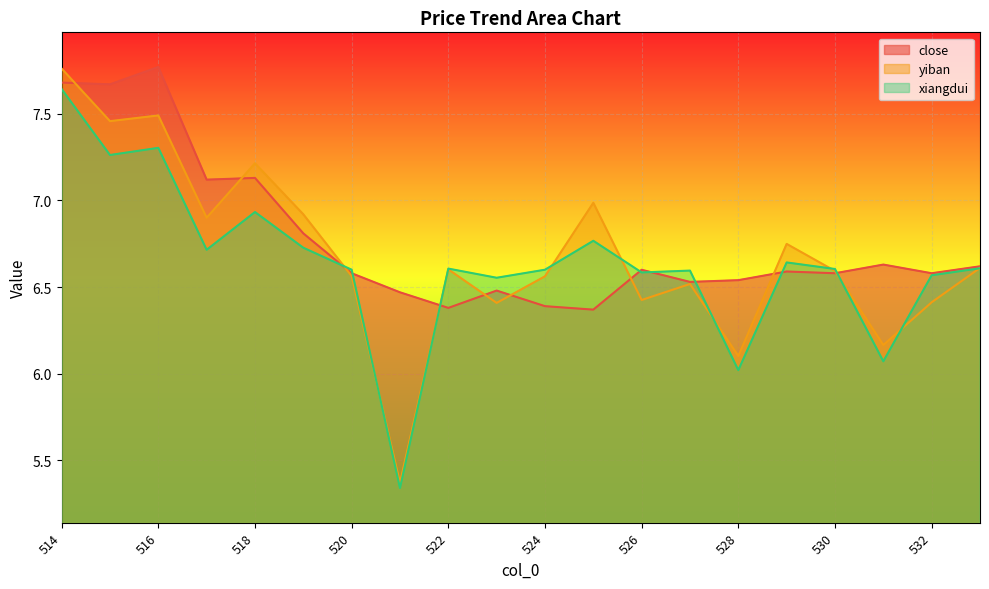

How many times do close and xiangdui cross each other?

8